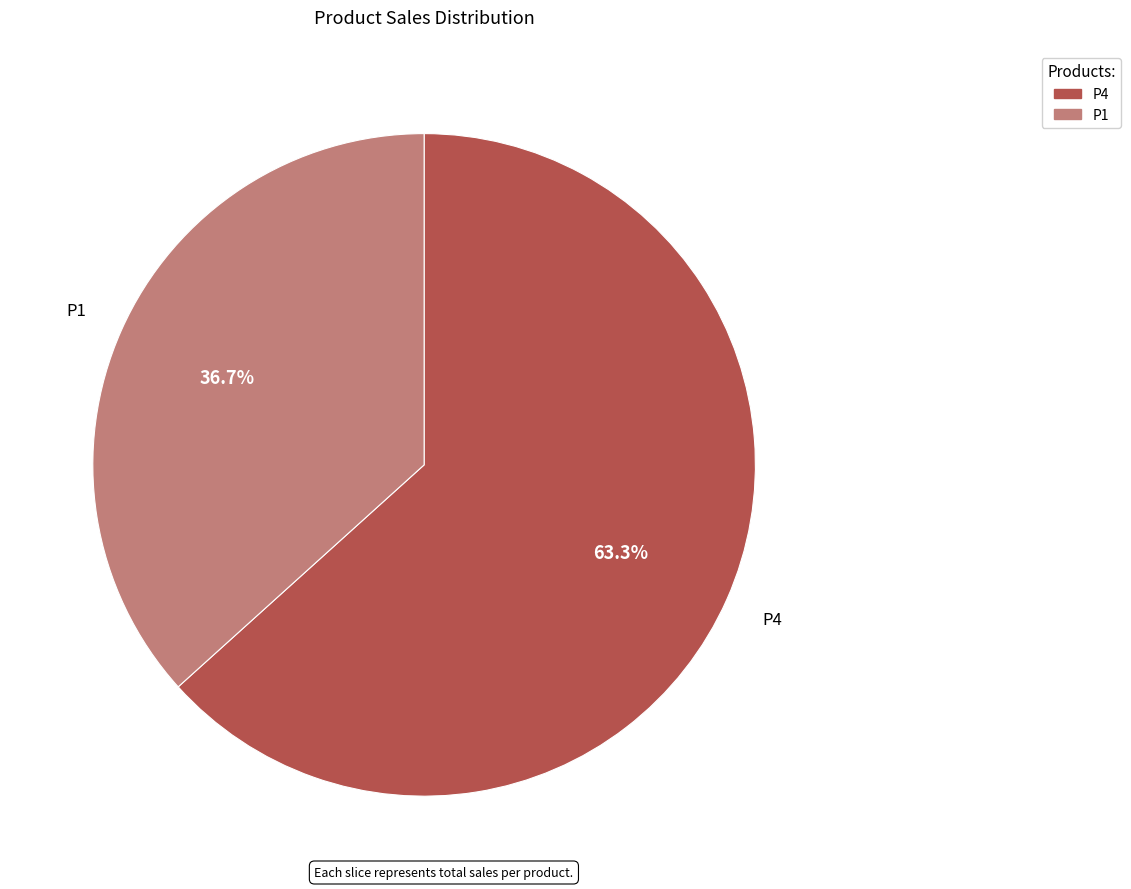

Is the sum of P1 and P4 greater than half?

Yes